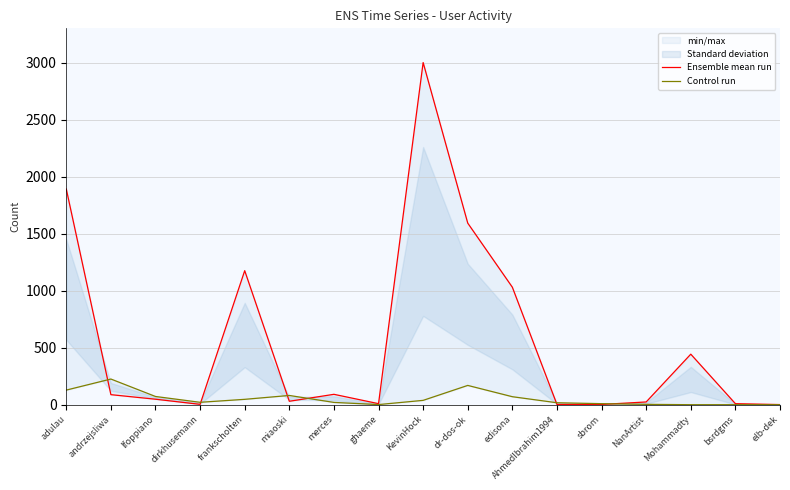

What is the sum of the Ensemble mean run values at edisona and adulau?

2921